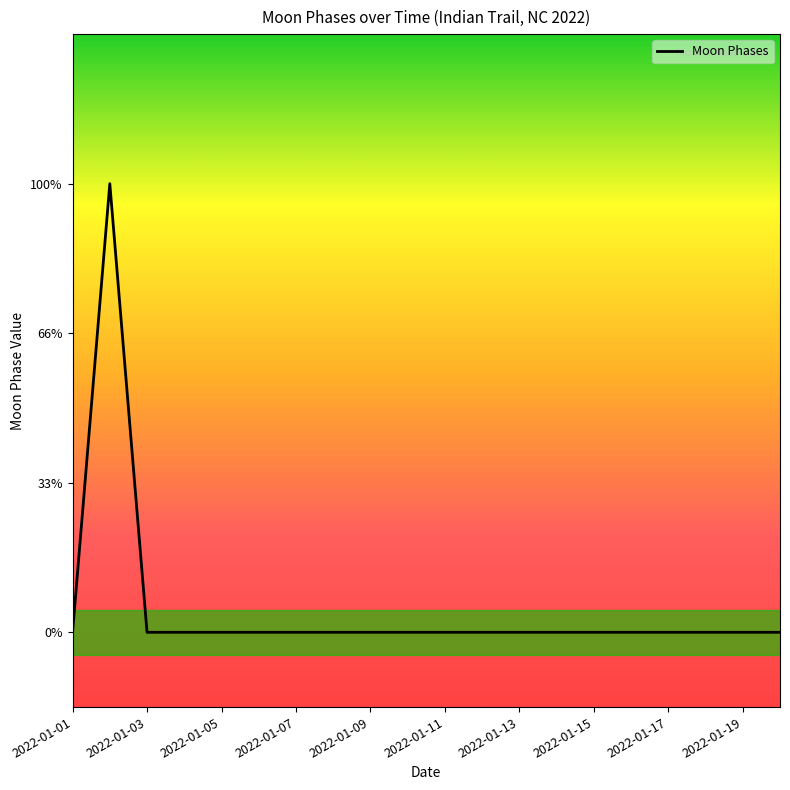

Is this an area chart (filled region under the line)?

No